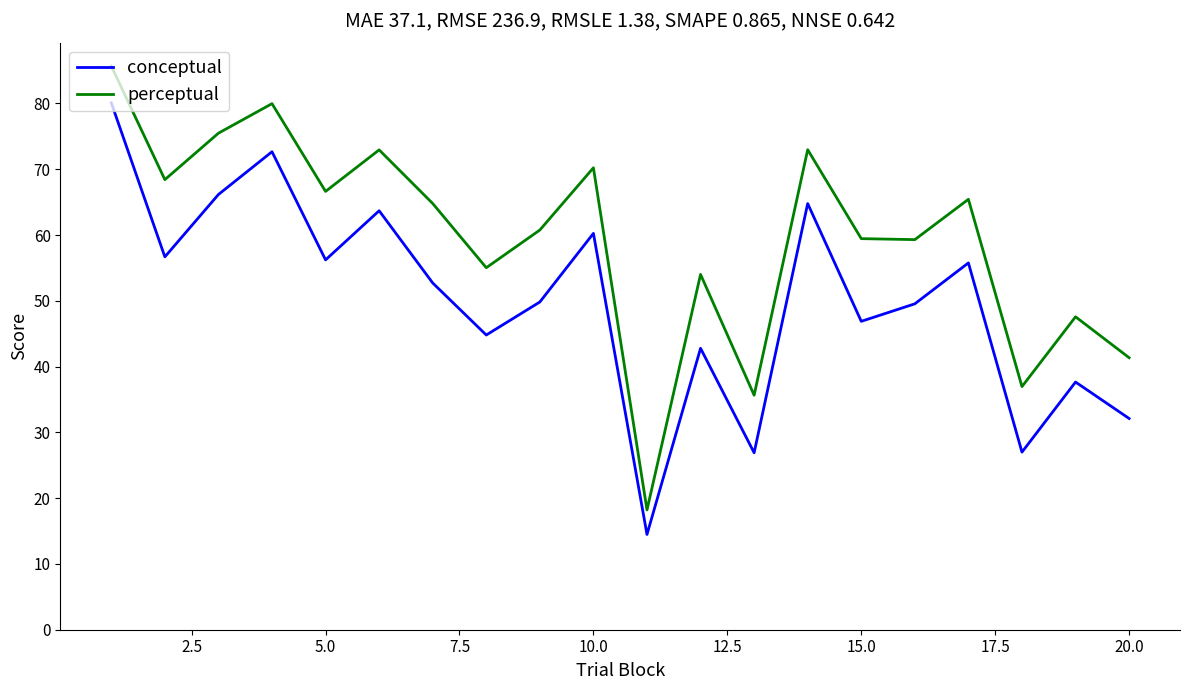

Which series has the largest range (max minus min)?

perceptual